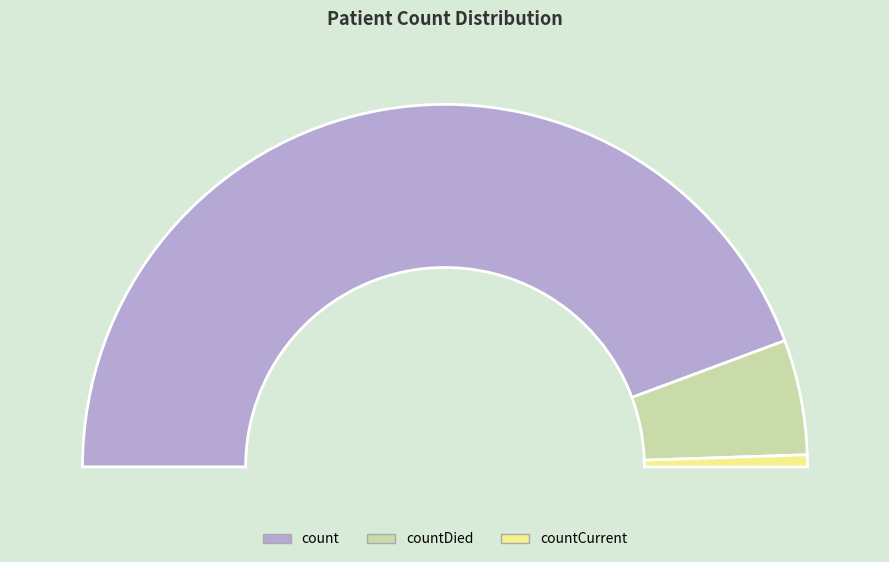

What is the largest slice in the pie chart?

count